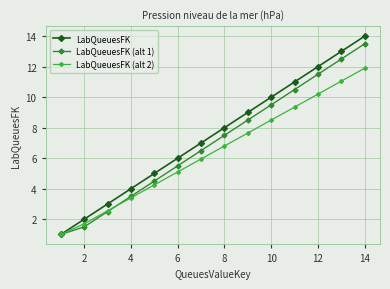

True or false: LabQueuesFK (alt 1) has more than 0 points higher than both neighbors.

False